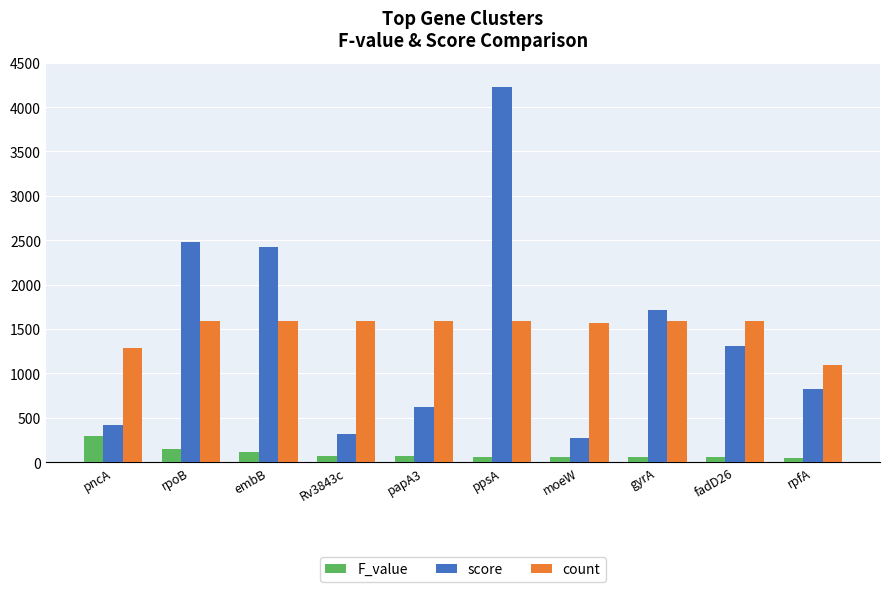

What is the difference between the maximum and minimum values in the score series?

3953.5